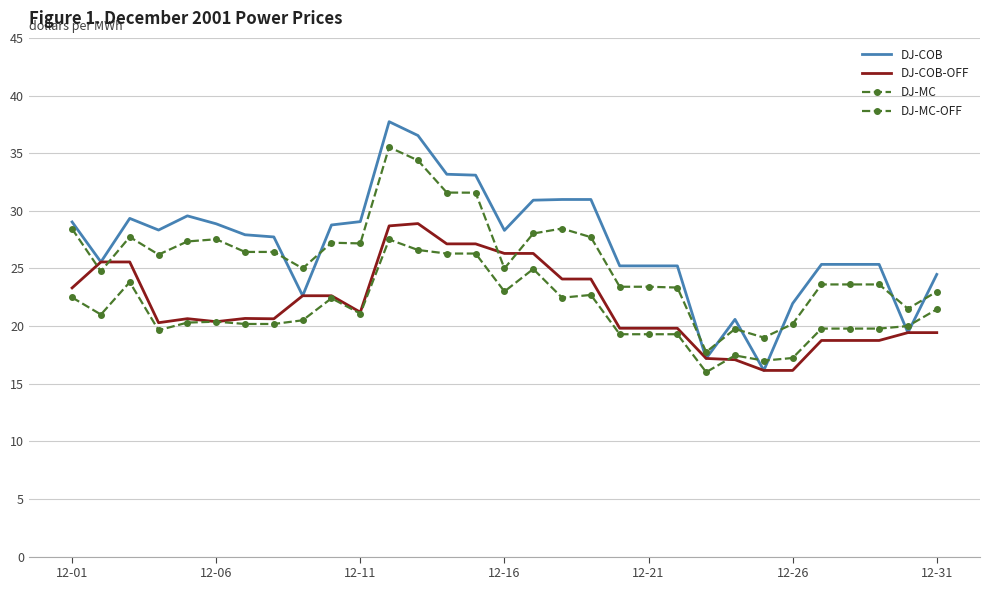

What is the value of the DJ-COB point at the 9th from the left?

22.6